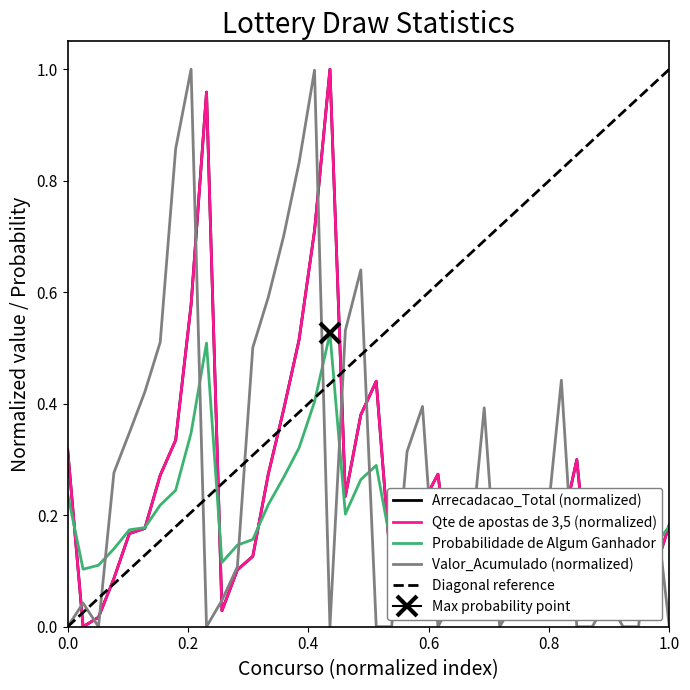

What is the sum of all Arrecadacao_Total values?

9.4